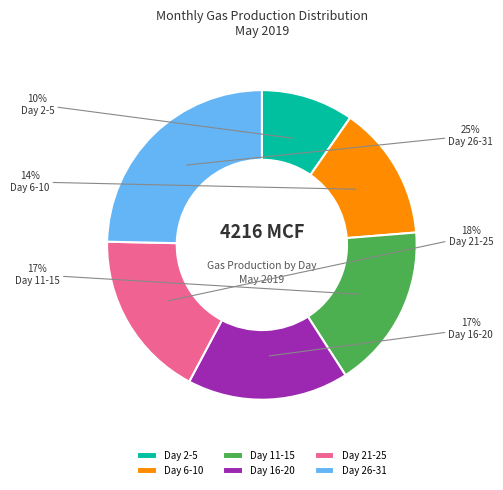

Approximately how many times larger is the value at Day 16-20 compared to Day 6-10?

1.2